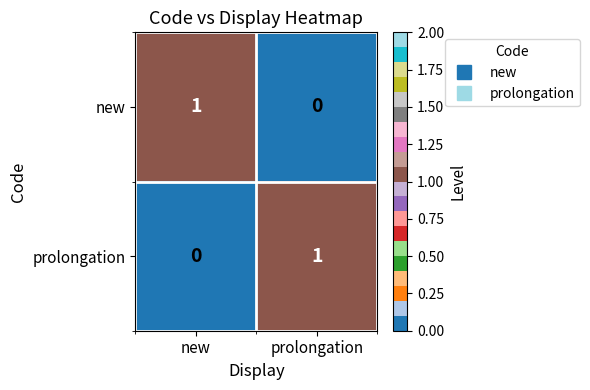

Where is new nearest to the value 0?

prolongation